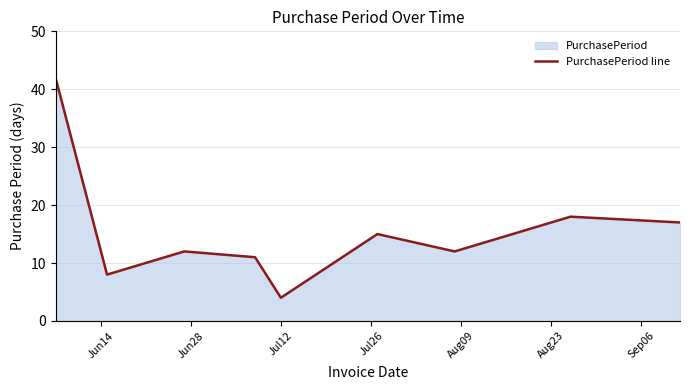

What is the average value?

15